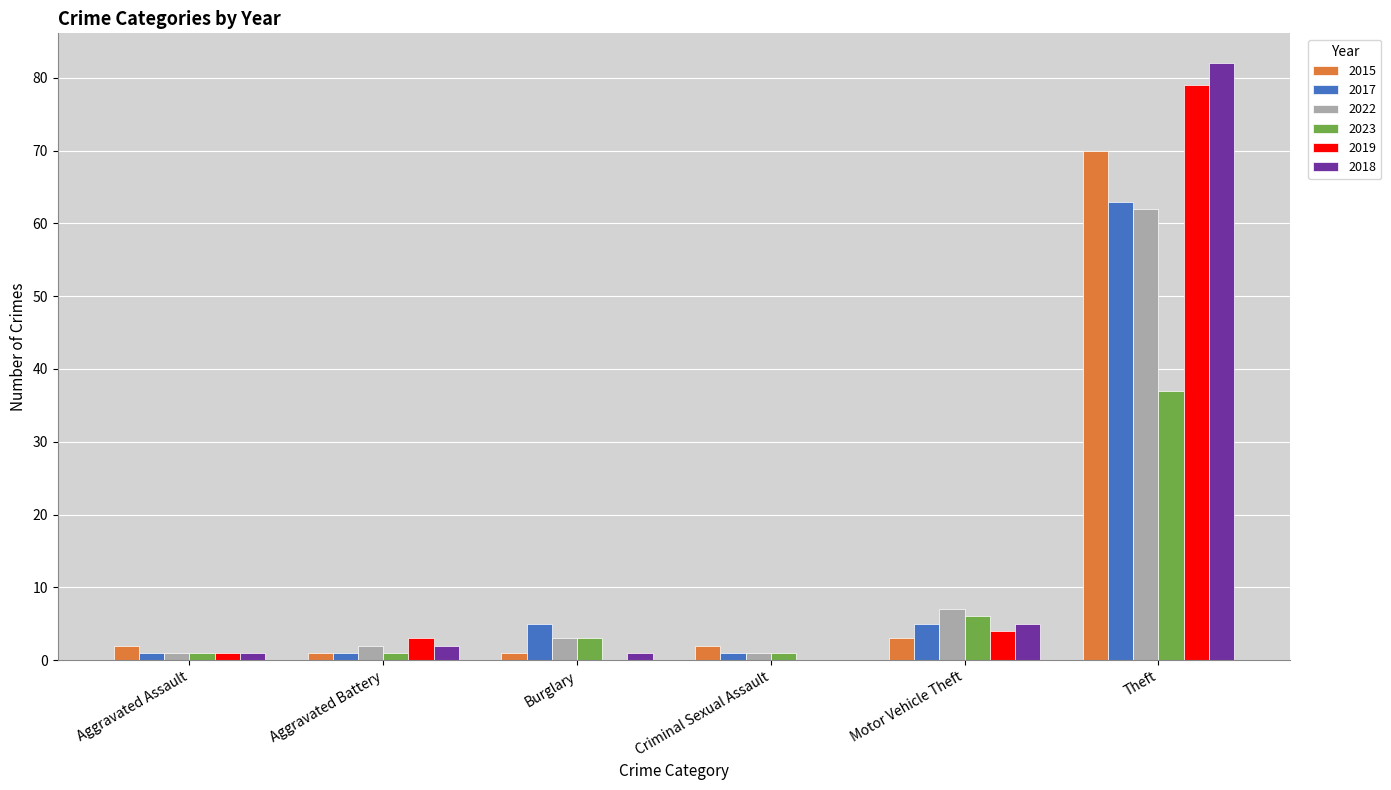

Reading left to right, what are all the values shown in this chart?

2015: 2	1	1	2	3	70
2017: 1	1	5	1	5	63
2022: 1	2	3	1	7	62
2023: 1	1	3	1	6	37
2019: 1	3	0	0	4	79
2018: 1	2	1	0	5	82